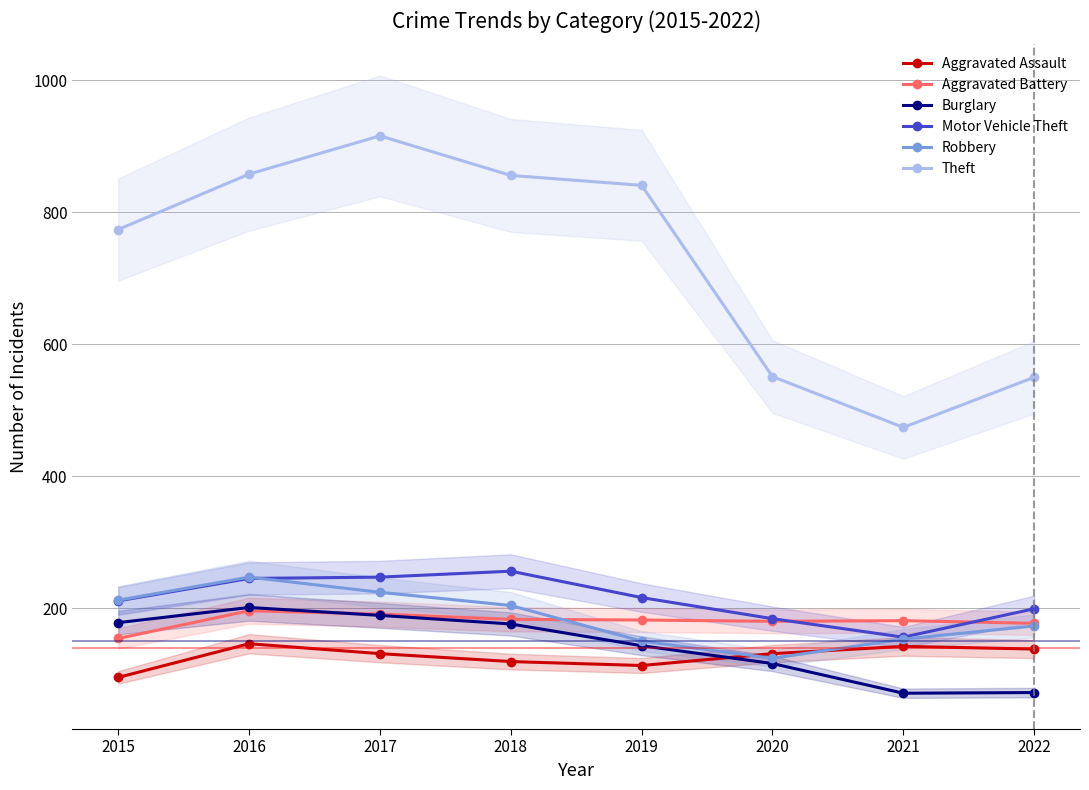

Is it true that Aggravated Assault equals 119 at 2018?

True